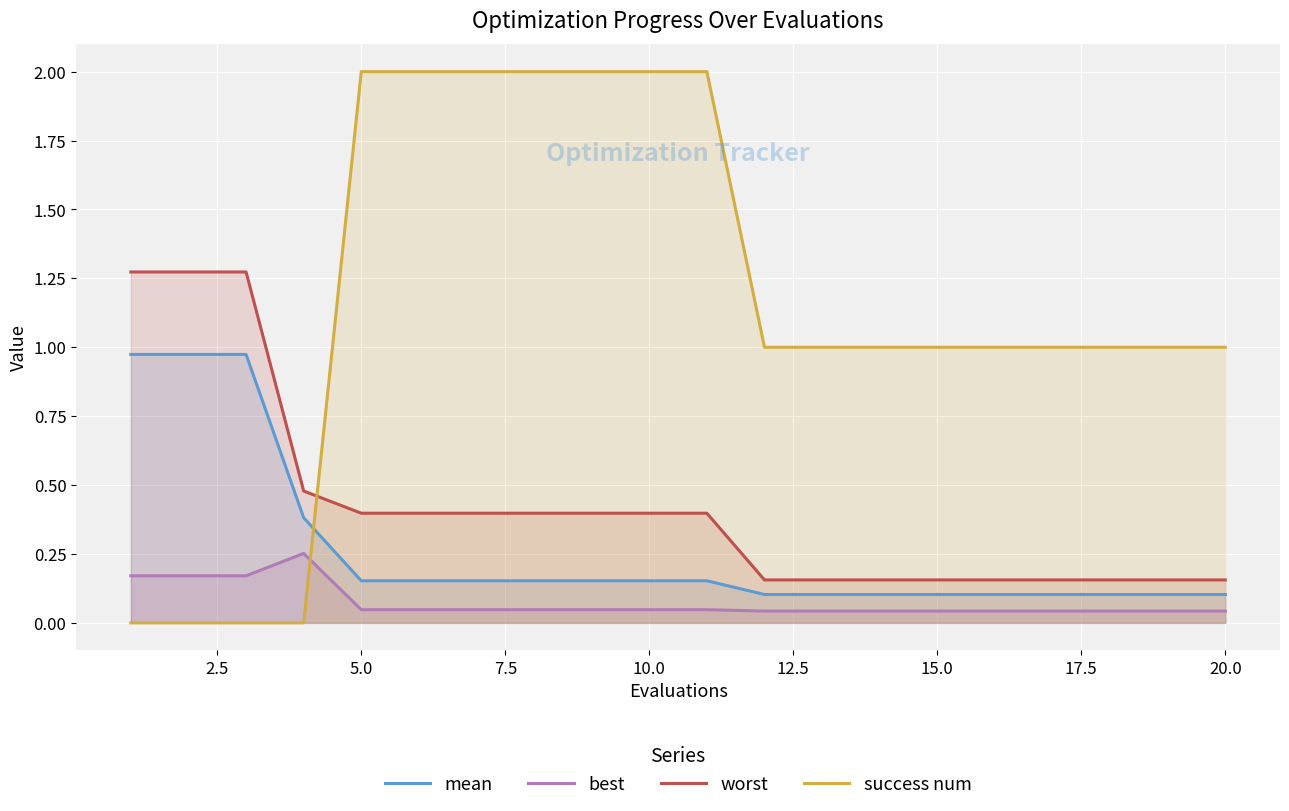

How many values in success num are above zero?

16